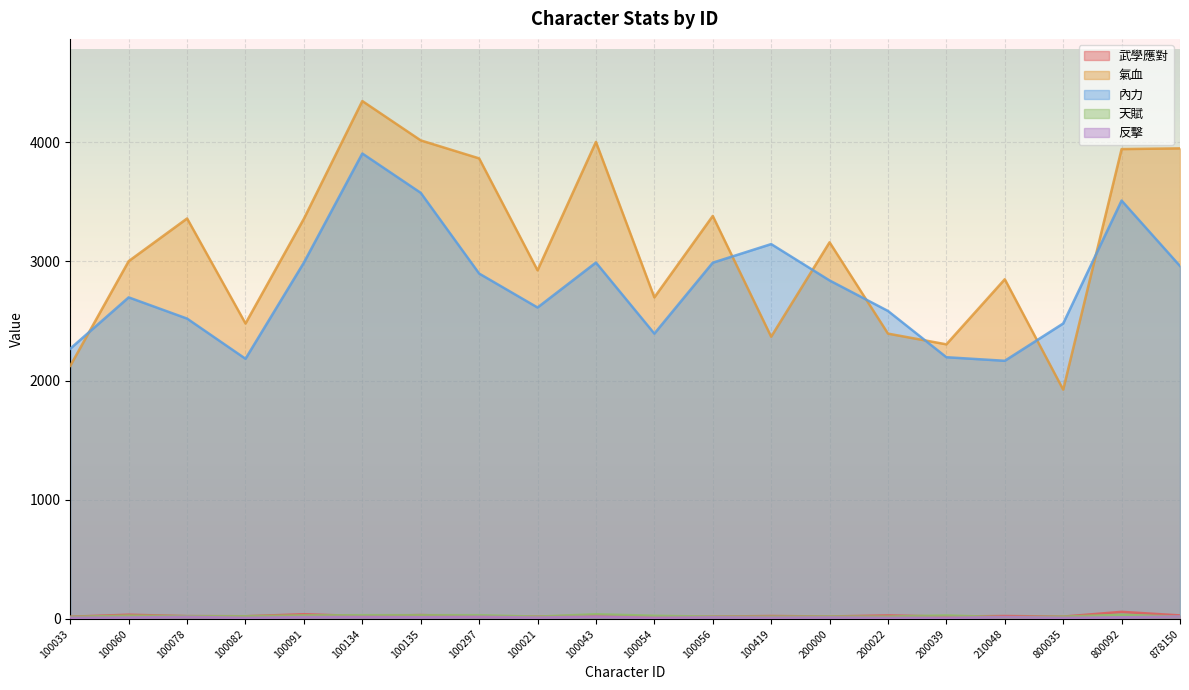

Where is the first local maximum for 反擊?

100078